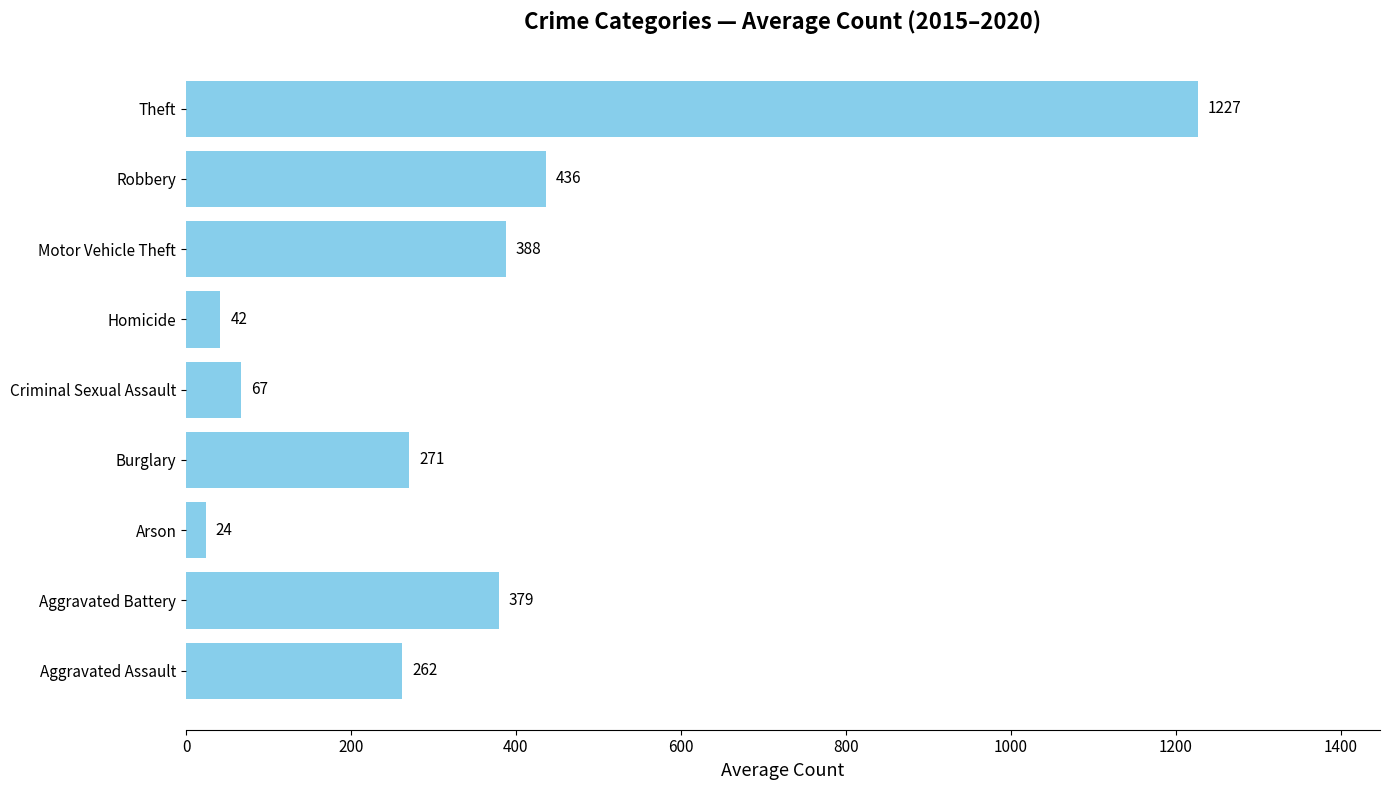

The value at Theft is 1226.8. True or false?

True